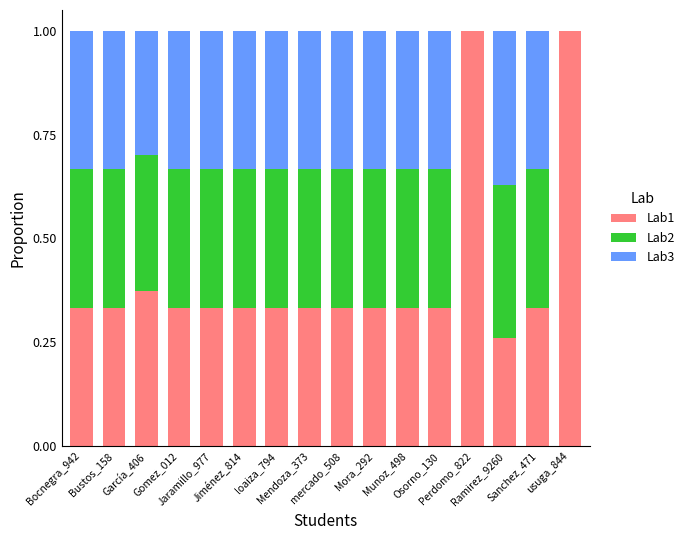

What is the sum of all Lab1 values?

6.6